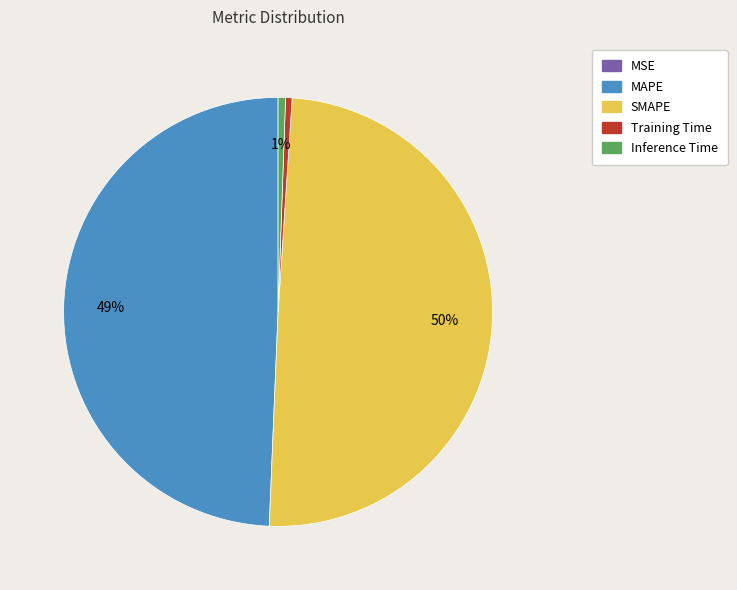

Is the sum of MAPE and SMAPE greater than half?

Yes